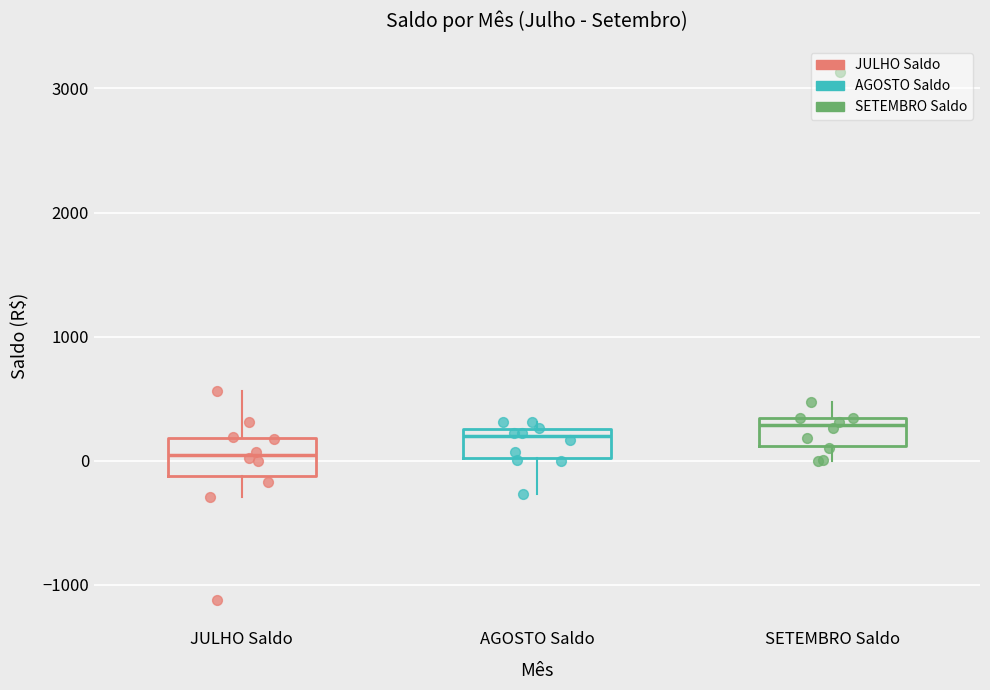

Where is the lower edge of the box for JULHO Saldo on the y-axis? The values are not printed on the chart, so give them approximately, as read against the axis.

-100